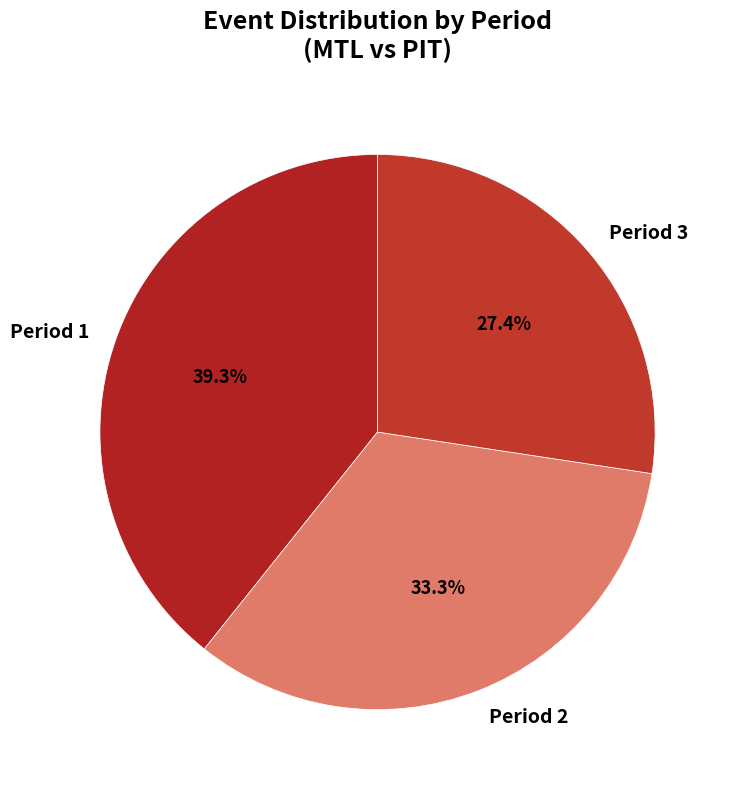

Which slice is the smallest?

Period 3